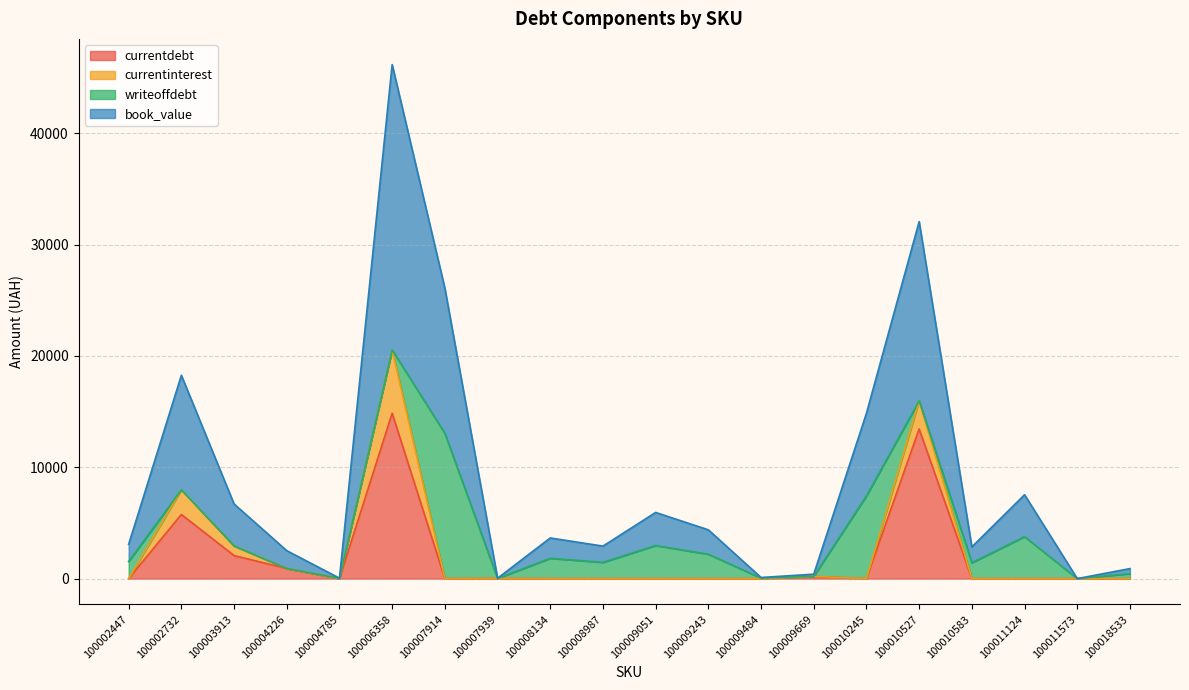

At which category is the sum across all series the highest?

100006358